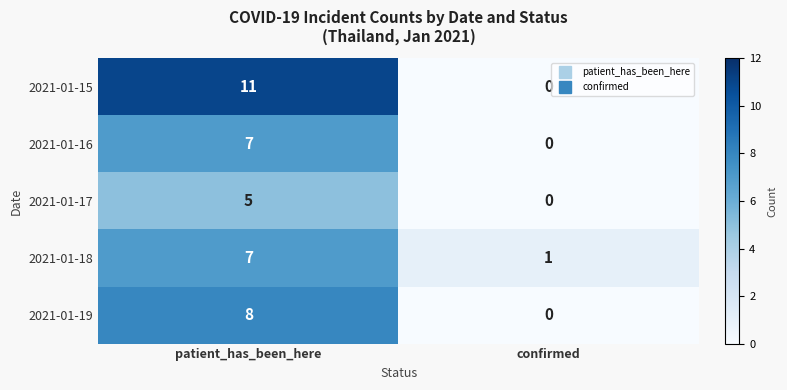

At which category does the chart reach its peak across all series?

patient_has_been_here